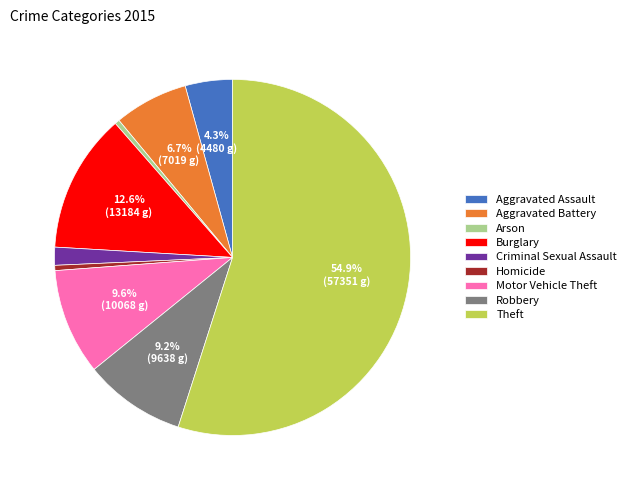

Approximately how many times larger is the value at Aggravated Battery compared to Arson?

15.7